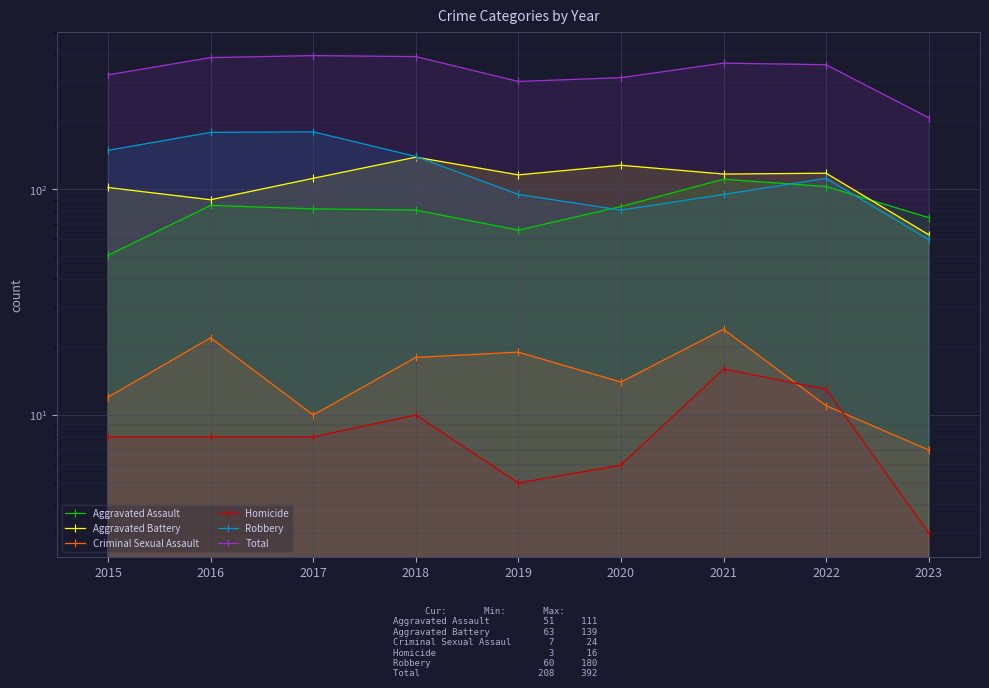

How many data points in Aggravated Battery are above 116?

4